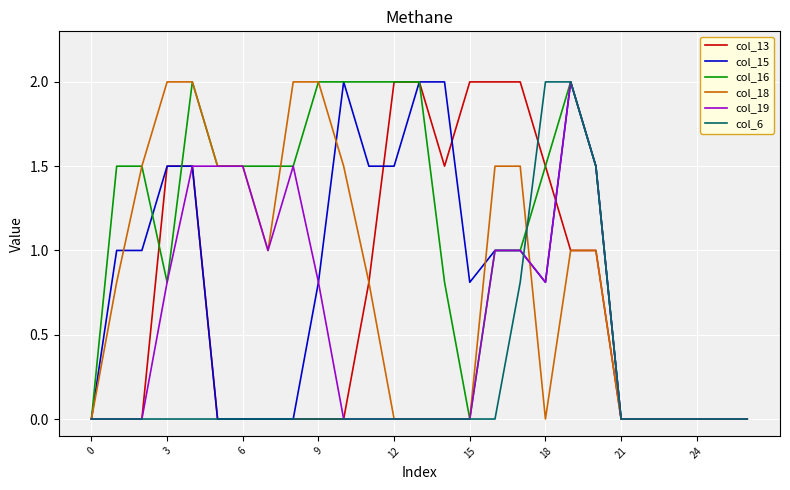

What is the maximum value shown in the chart?

2.0